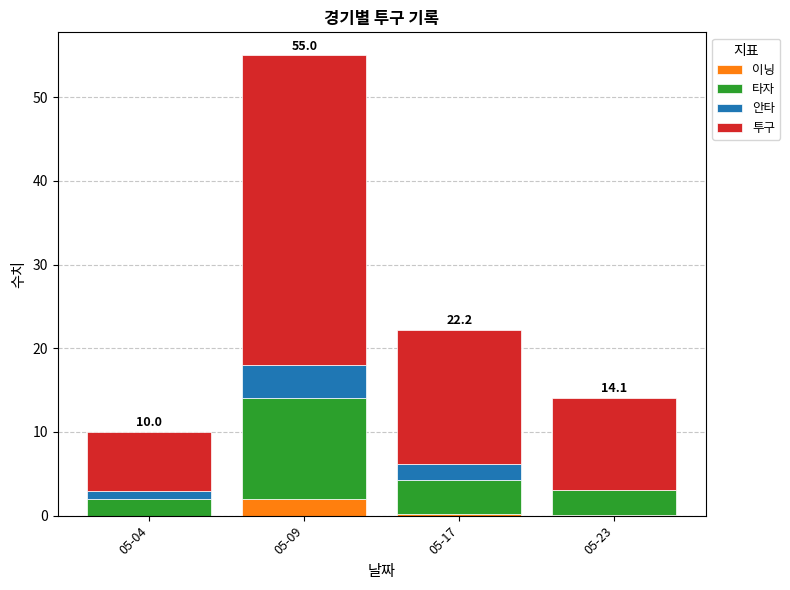

Which category has the highest value in the 이닝 series?

05-09